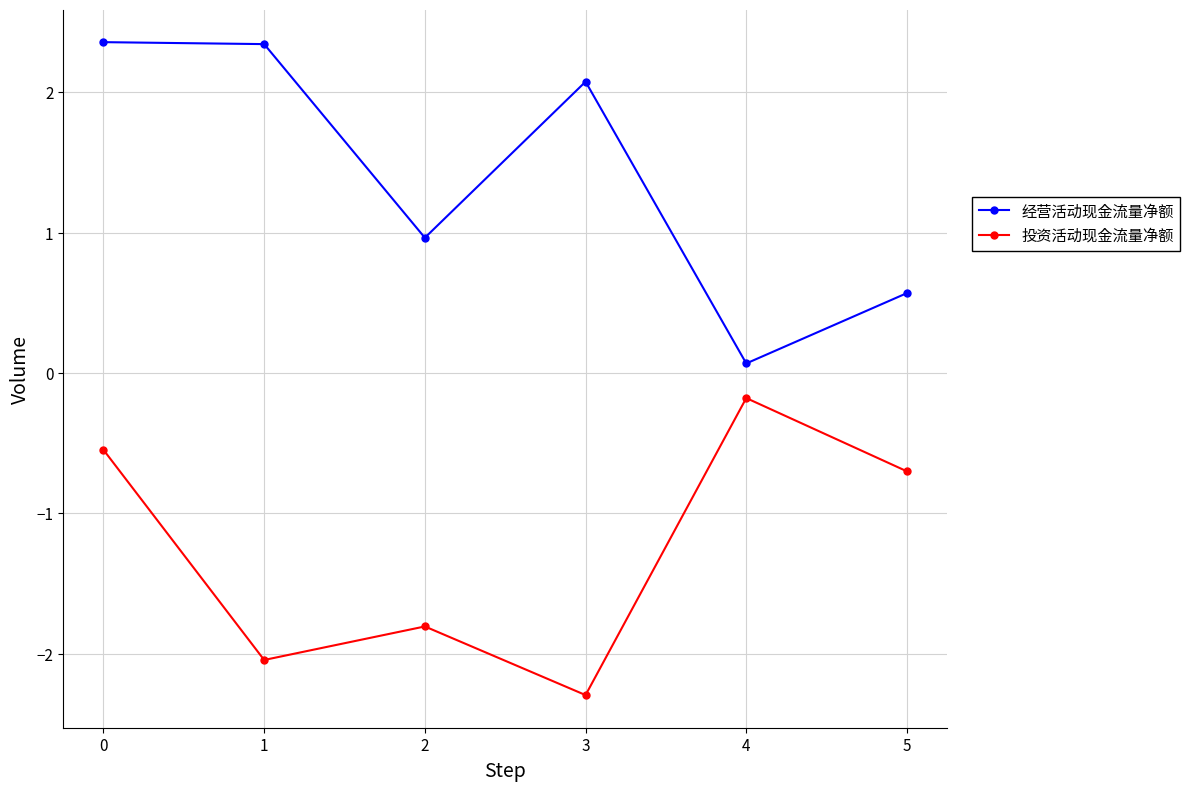

What is the maximum value shown in the chart?

2.4